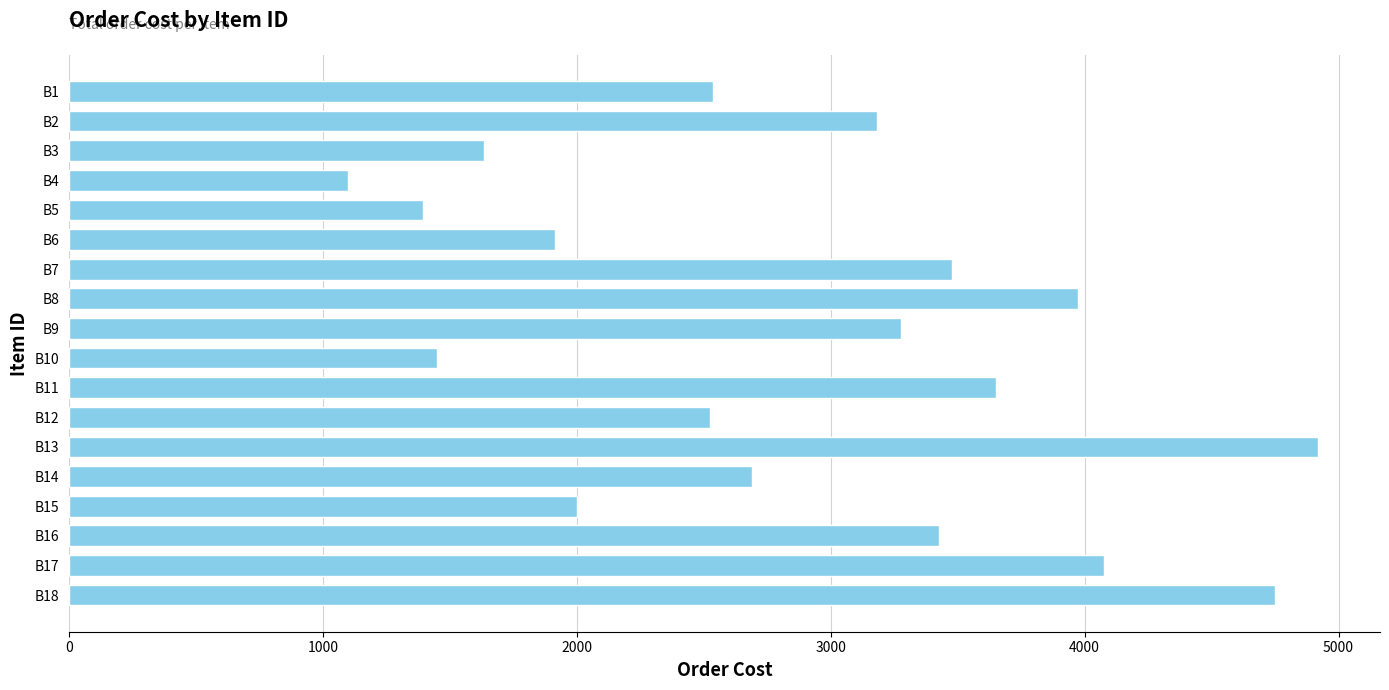

What is the smallest value displayed?

1100.0